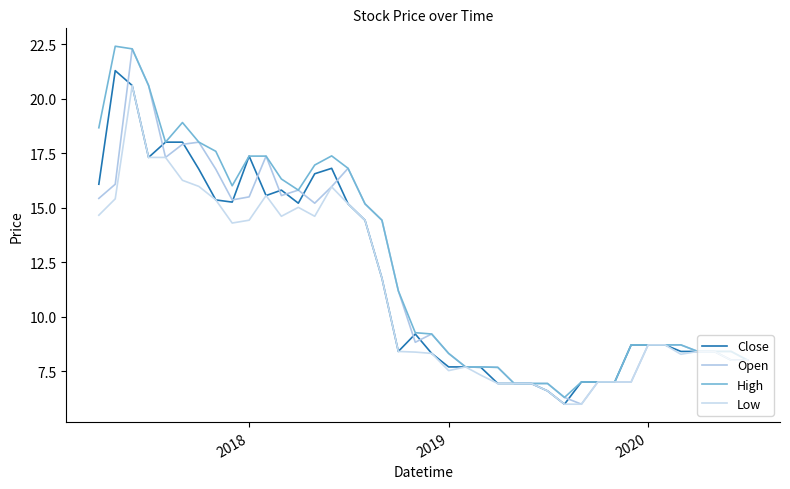

How many lines are shown in the chart?

4